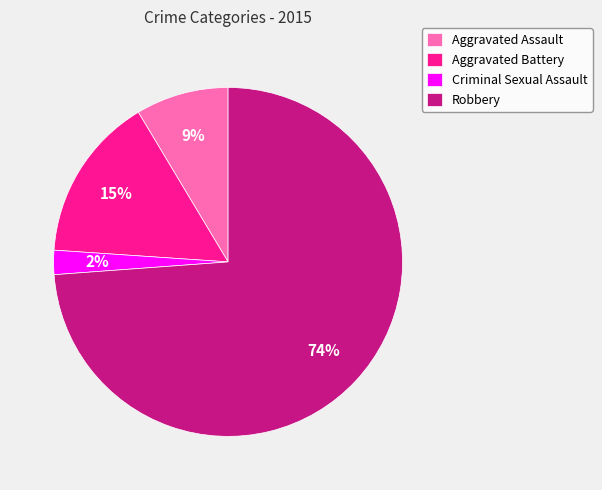

Which has a higher value, Criminal Sexual Assault or Aggravated Battery?

Aggravated Battery